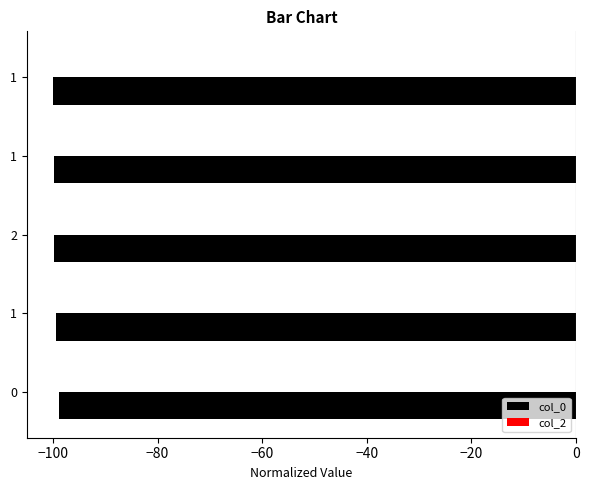

Does the chart contain any negative values?

Yes